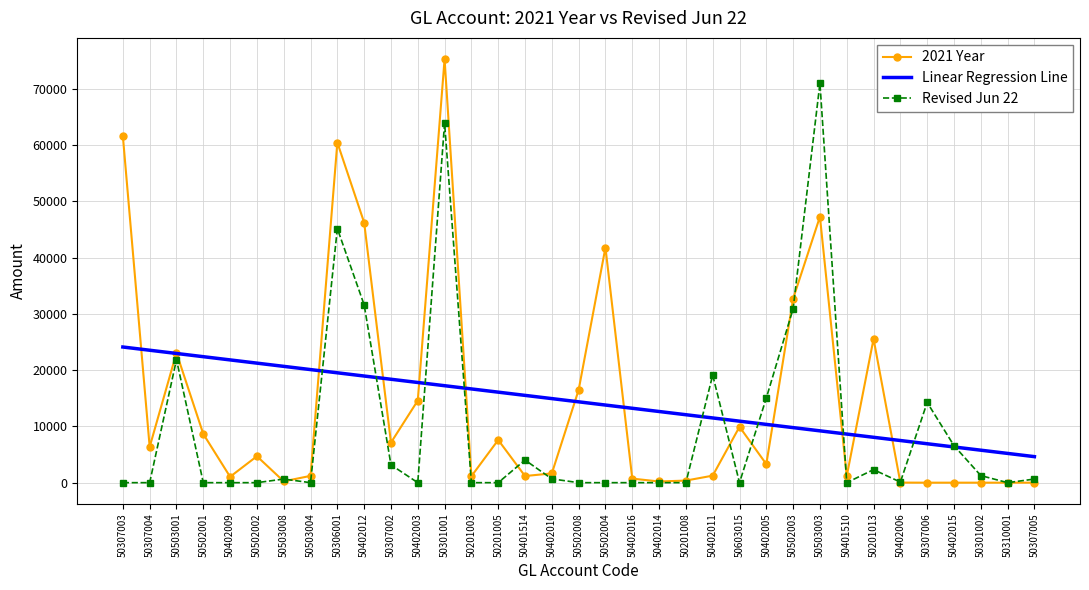

What is the average value of the 2021 Year series?

14364.6